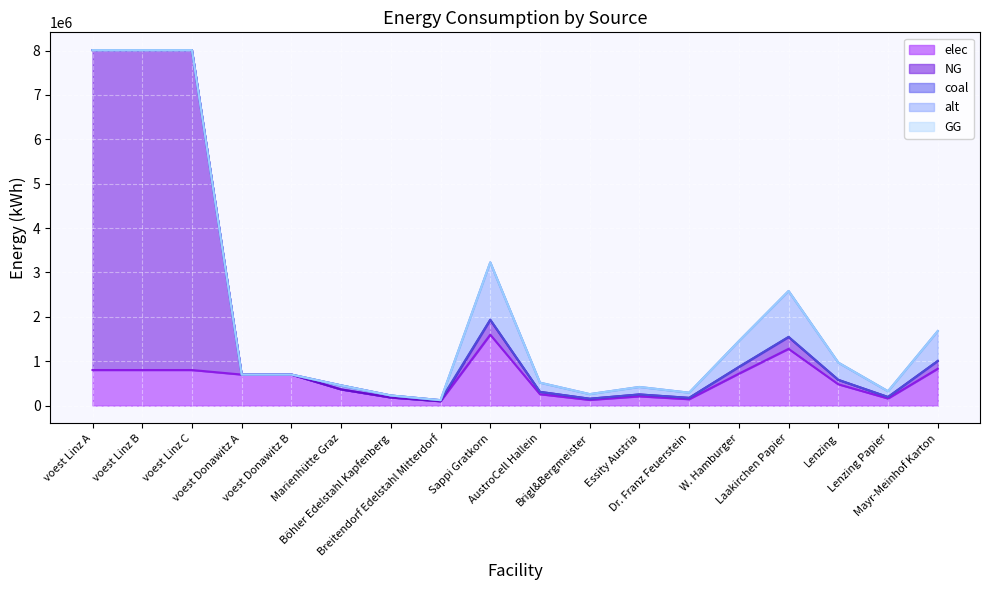

What is the label of the 1st point from the left?

voest Linz A